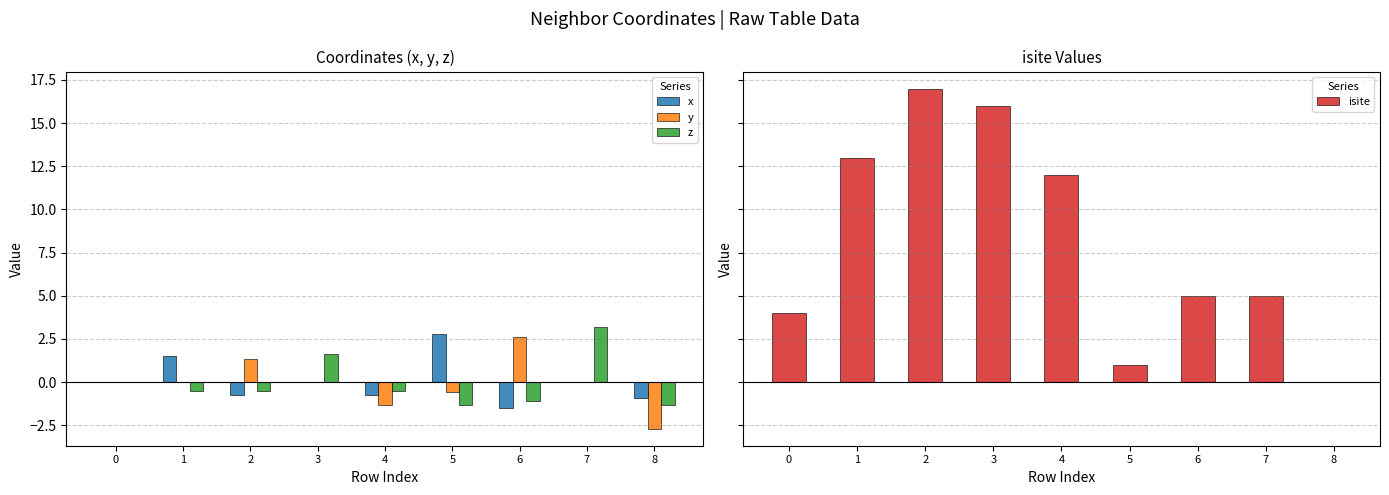

The isite series shows 13.0 at 1. True or false?

True